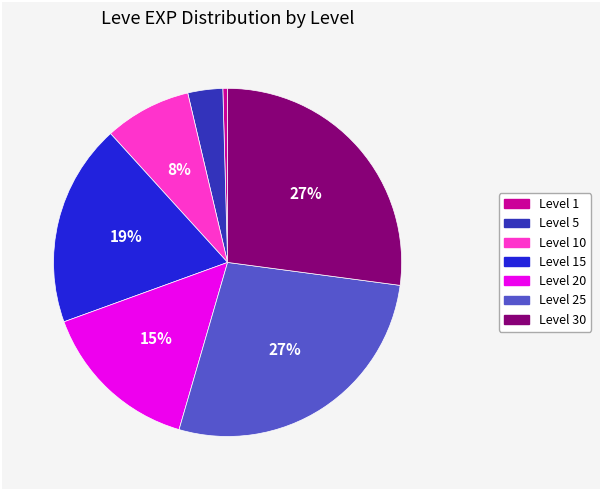

To the nearest percent, what is the average slice percentage?

14%